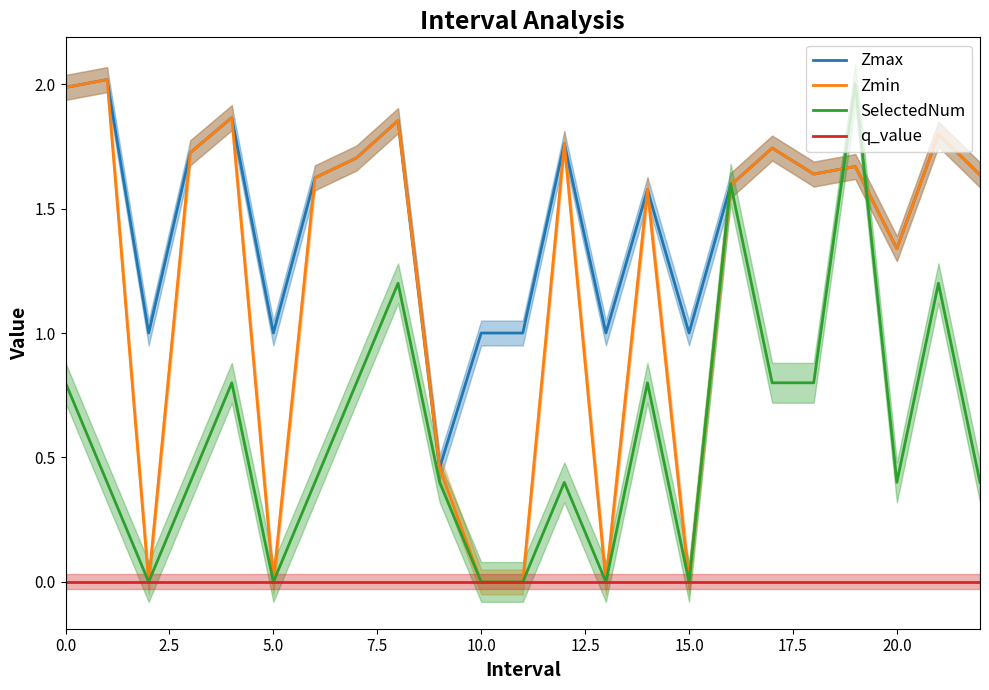

What is the highest value of the Zmin series?

2.0